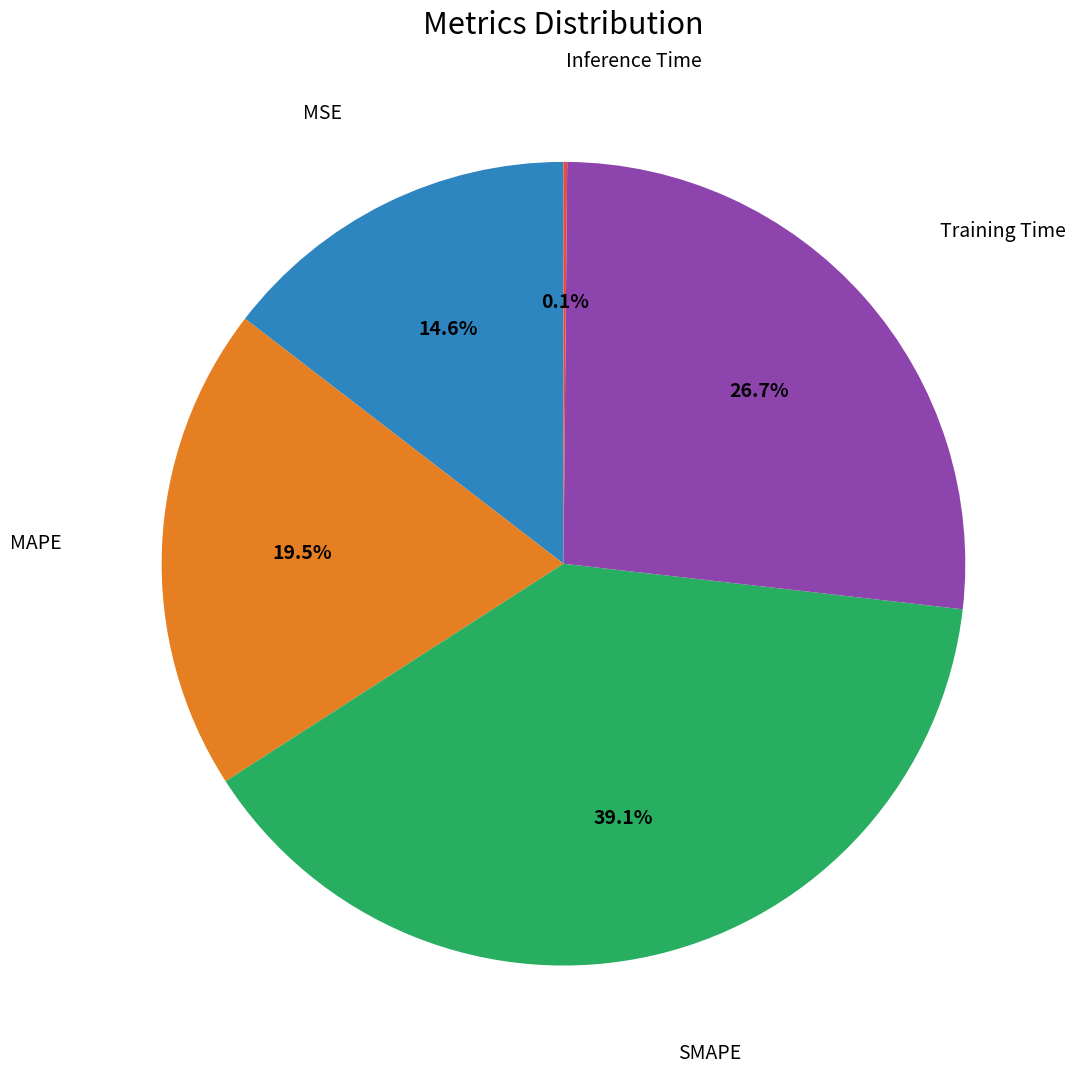

Is there any slice that represents more than half of the pie?

No